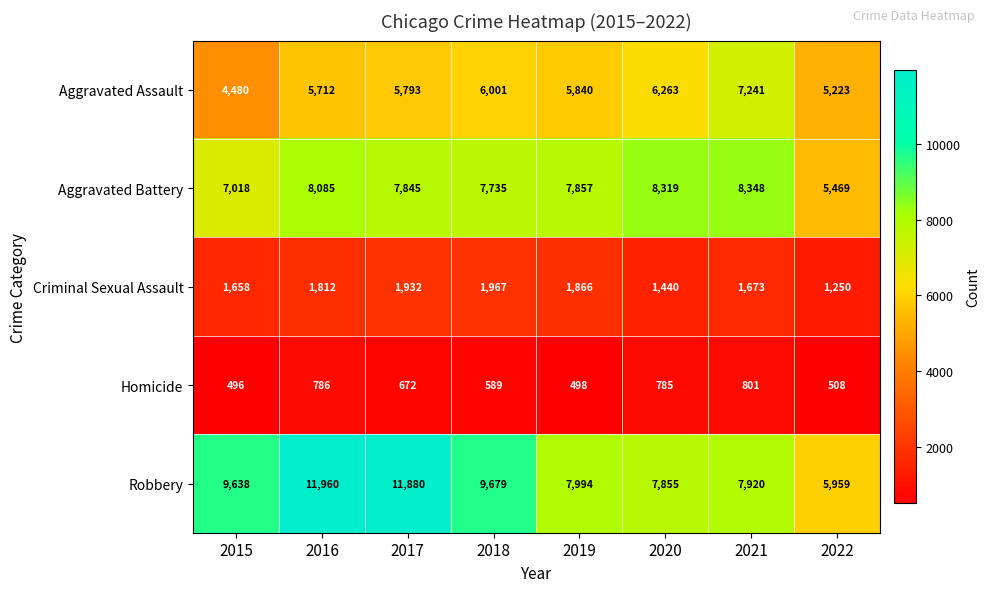

At 2022, list the series in order from largest to smallest.

Robbery, Aggravated Battery, Aggravated Assault, Criminal Sexual Assault, Homicide